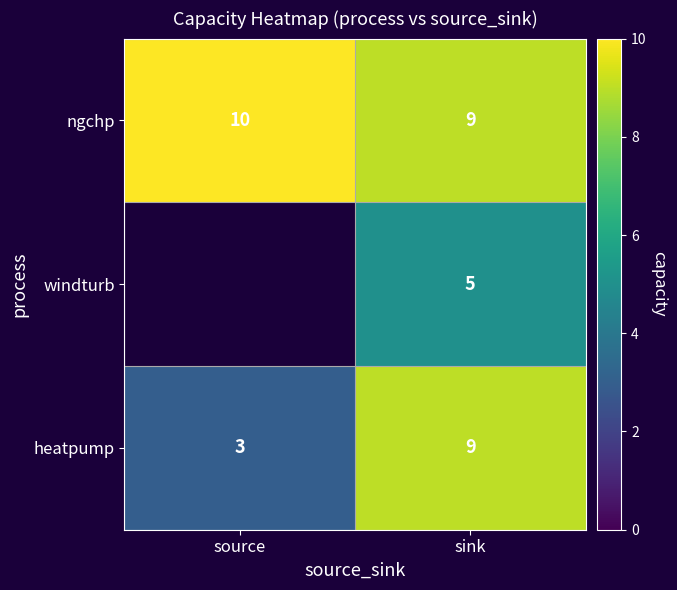

Which label corresponds to the smallest value in the chart?

source